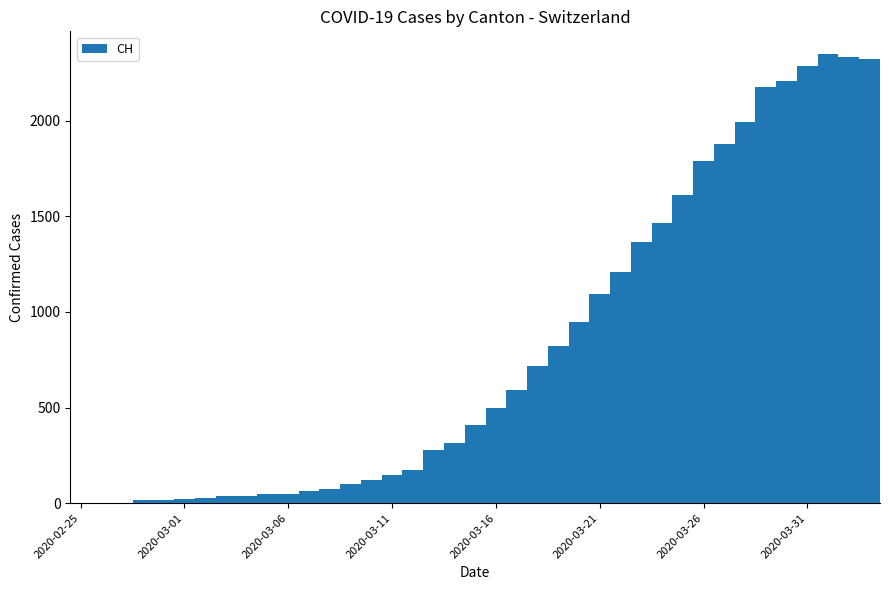

What is the sum of all values?

31567